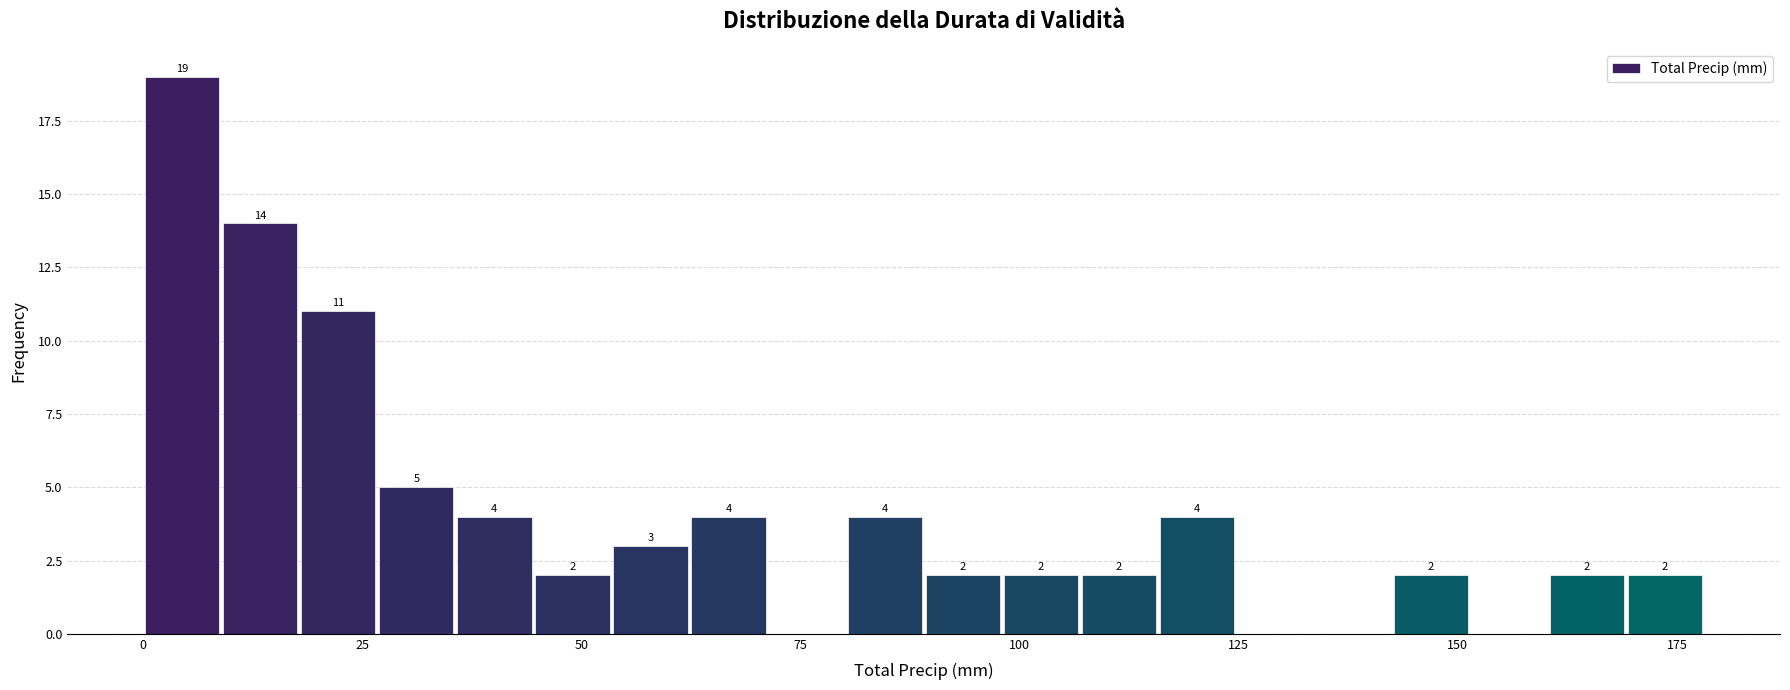

Read against the x-axis, roughly where is the centre of the tallest bar?

5